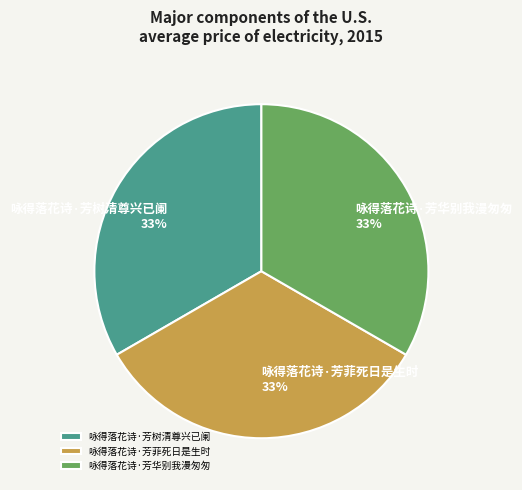

To the nearest percent, what percentage of the pie is 咏得落花诗·芳华别我漫匆匆?

33%